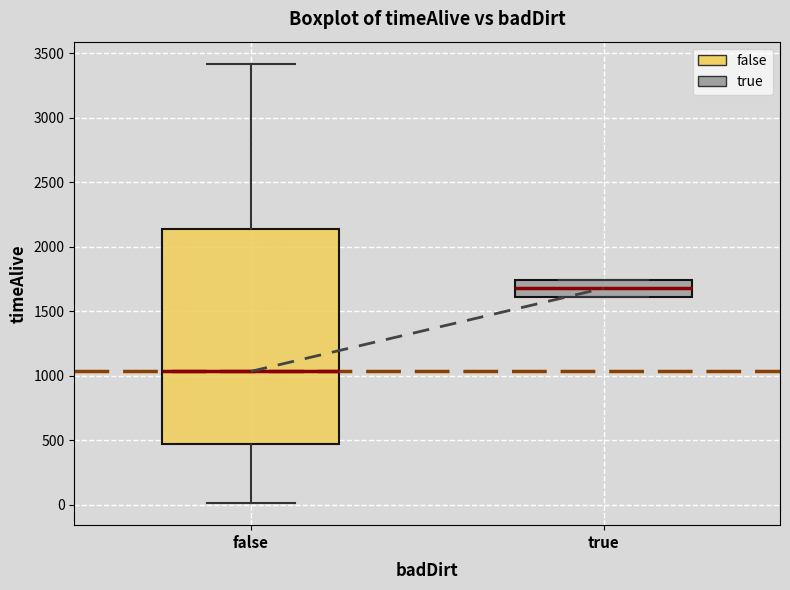

Reading left to right, read every box against the y-axis: the position of its median line, the range the box covers, and the ends of its whiskers. The values are not printed on the chart, so give them approximately, as read against the axis.

false: median 1050, box 450 to 2150, whiskers 0 to 3400
true: median 1700, box 1600 to 1750, whiskers 1600 to 1750